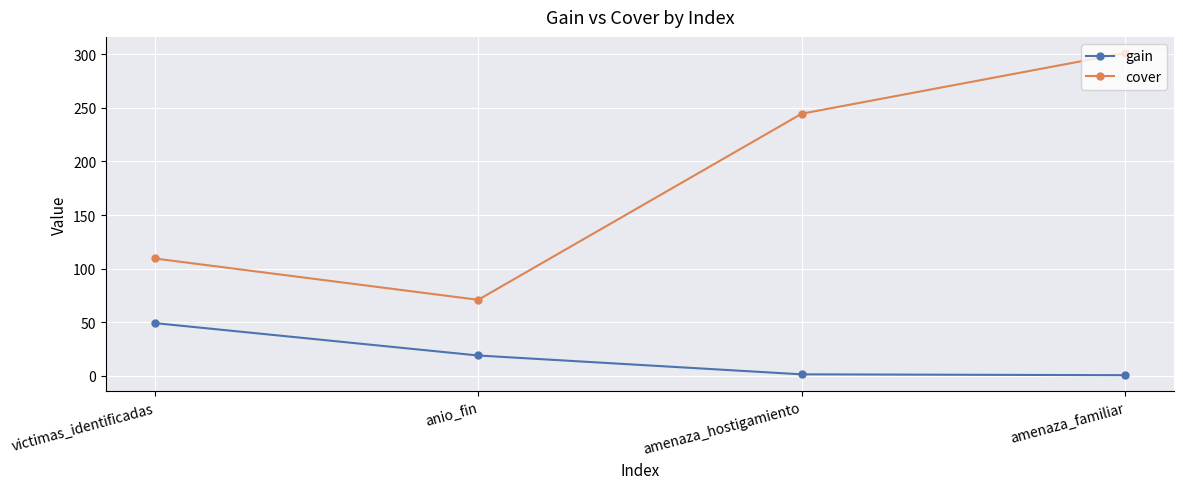

What is the smallest value displayed?

0.5